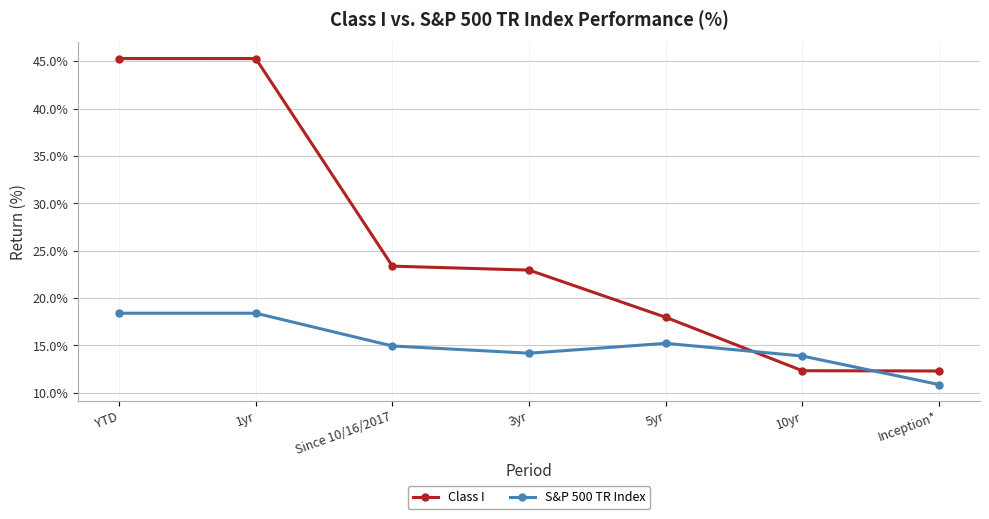

What is the maximum value shown in the chart?

45.3